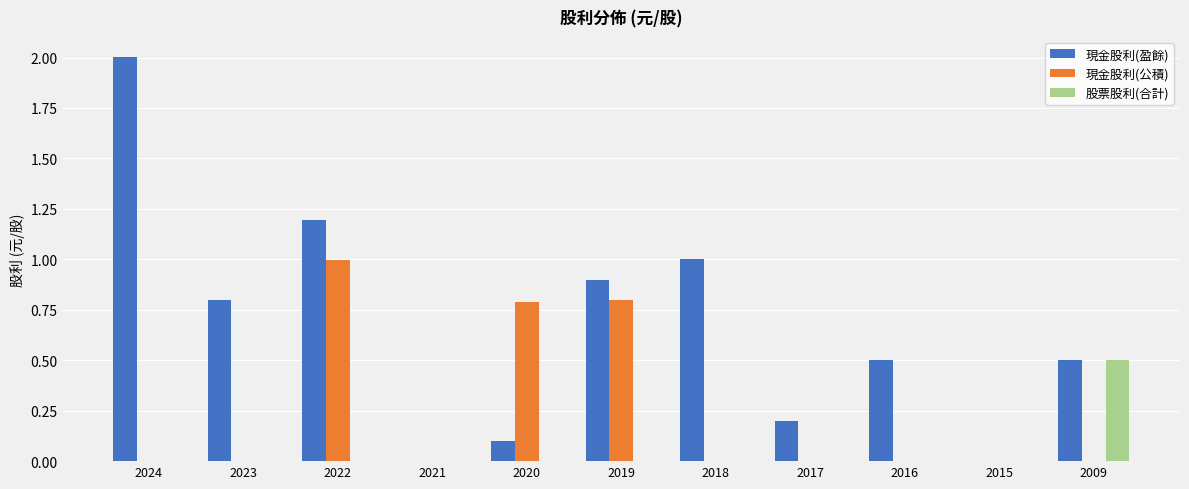

What is the highest value of the 現金股利(公積) series?

1.0